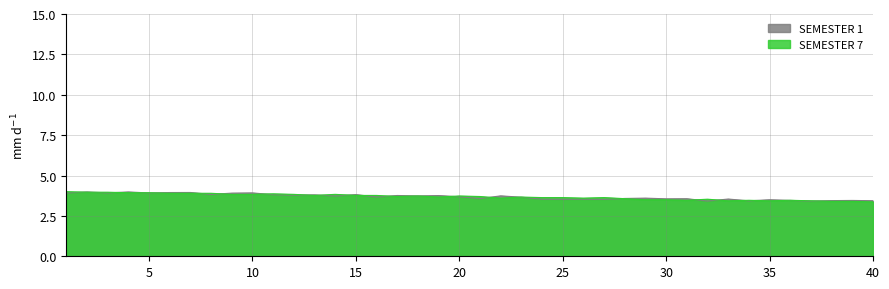

Count the number of data series in this chart.

2